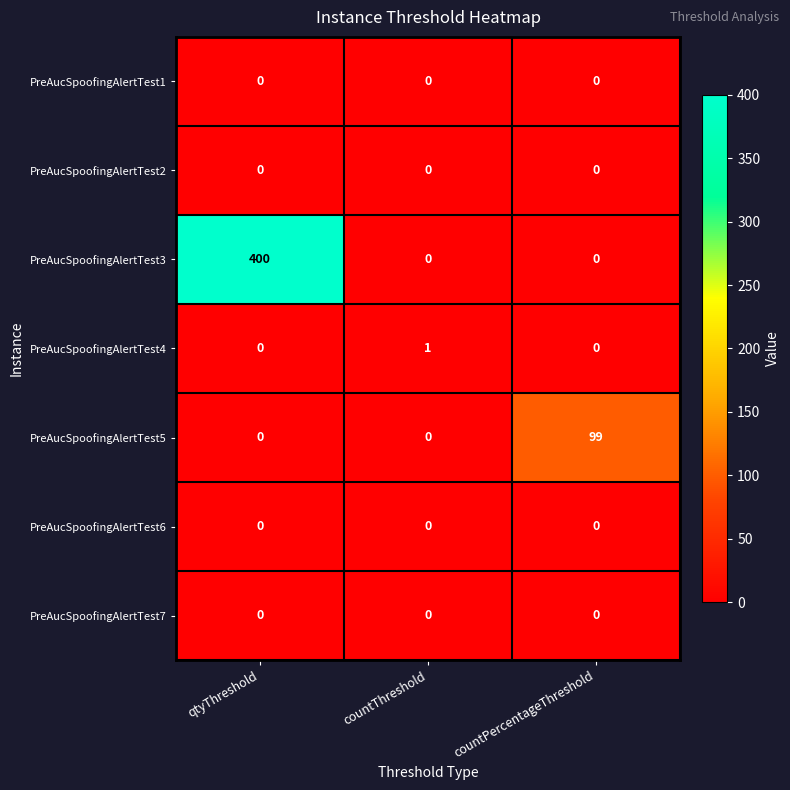

Which series has the largest range (max minus min)?

PreAucSpoofingAlertTest3